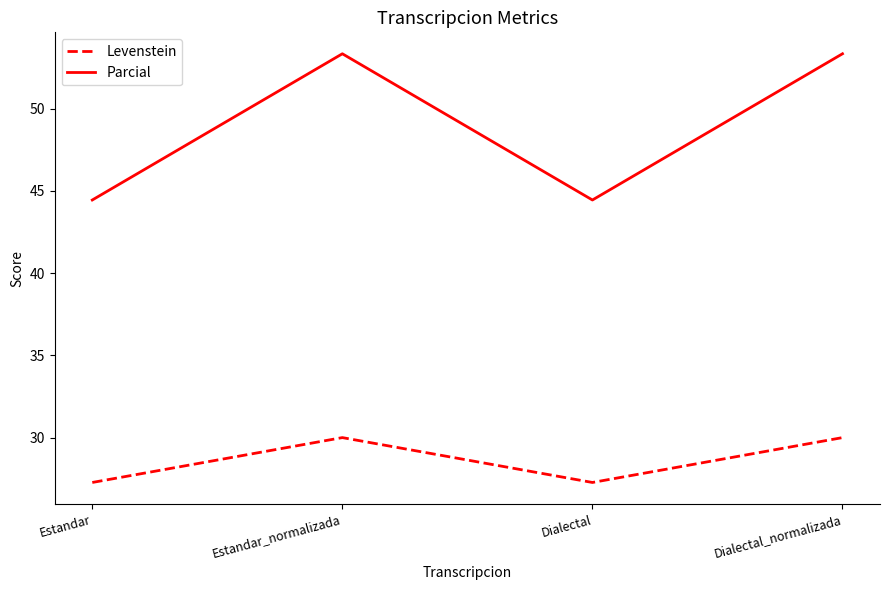

What position from the right is Estandar?

4